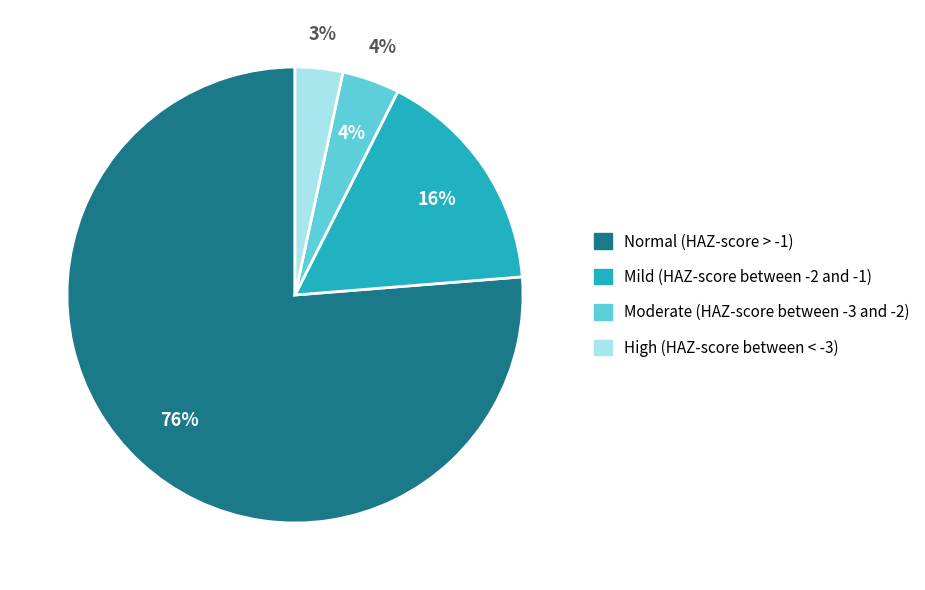

To the nearest percent, what percentage of the pie is High (HAZ-score between < -3)?

3%